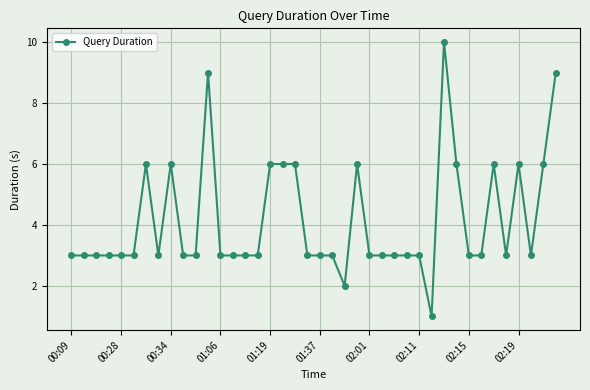

How many lines are shown in the chart?

1